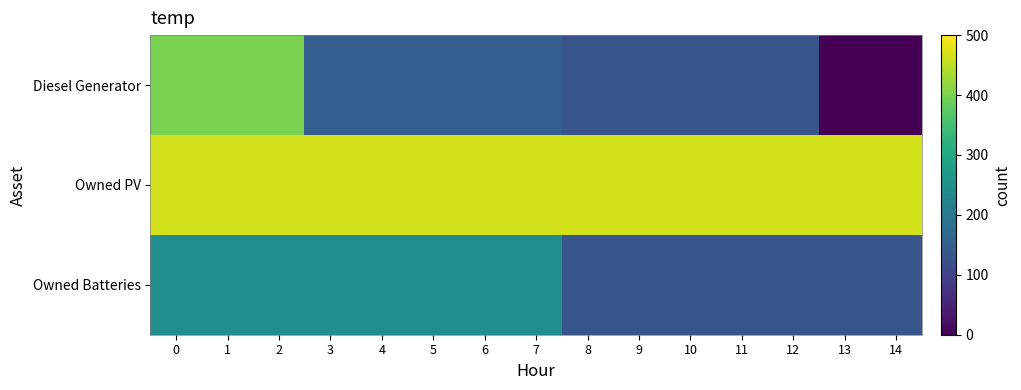

Reading left to right, transcribe all the data shown in this chart.

Diesel Generator: 0=400	1=400	2=400	3=149	4=149	5=149	6=149	7=149	8=129	9=130	10=130	11=130	12=130	13=1	14=0
Owned PV: 0=466	1=466	2=466	3=466	4=466	5=466	6=466	7=466	8=466	9=466	10=466	11=466	12=466	13=466	14=466
Owned Batteries: 0=245	1=245	2=245	3=245	4=245	5=245	6=245	7=245	8=130	9=130	10=130	11=130	12=130	13=130	14=130